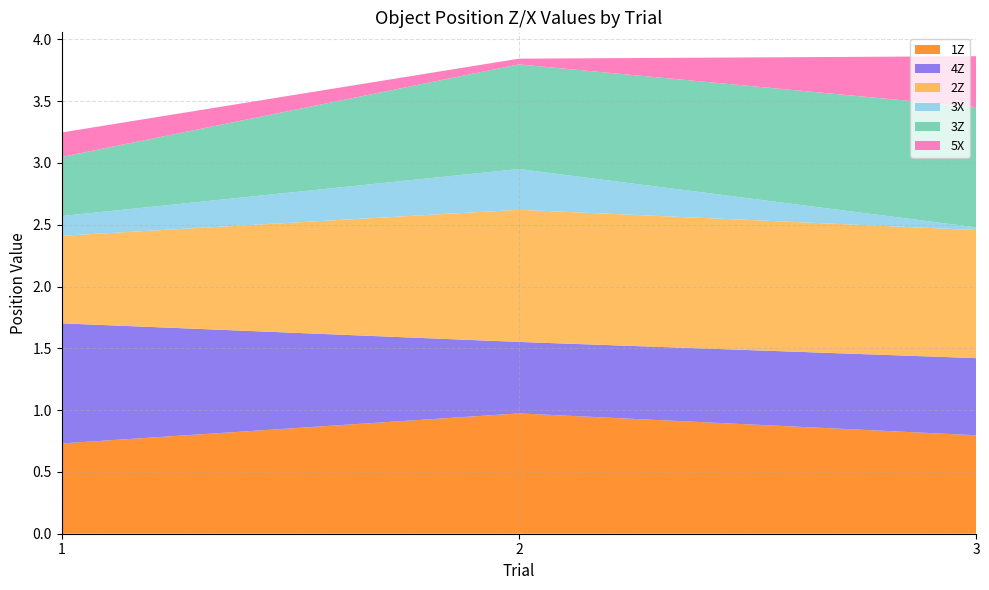

Reading right to left, what are all the values shown in this chart?

1Z: 3=0.8	2=1.0	1=0.7
4Z: 3=0.6	2=0.6	1=1.0
2Z: 3=1.0	2=1.1	1=0.7
3X: 3=0.0	2=0.3	1=0.2
3Z: 3=1.0	2=0.8	1=0.5
5X: 3=0.4	2=0.0	1=0.2